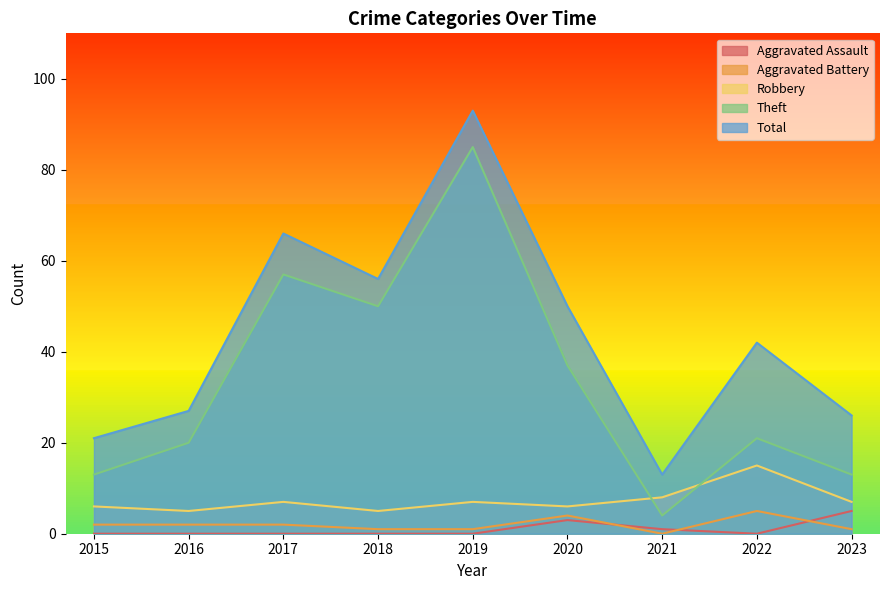

Reading left to right, transcribe all the data shown in this chart.

Aggravated Assault: 0	0	0	0	0	3	1	0	5
Aggravated Battery: 2	2	2	1	1	4	0	5	1
Robbery: 6	5	7	5	7	6	8	15	7
Theft: 13	20	57	50	85	37	4	21	13
Total: 21	27	66	56	93	50	13	42	26